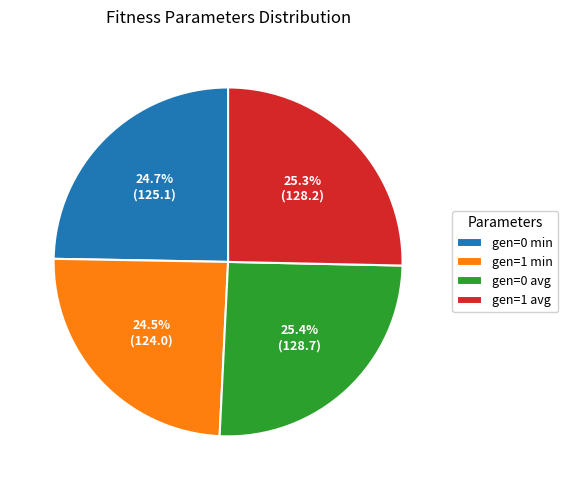

How many slices are in this pie chart?

4